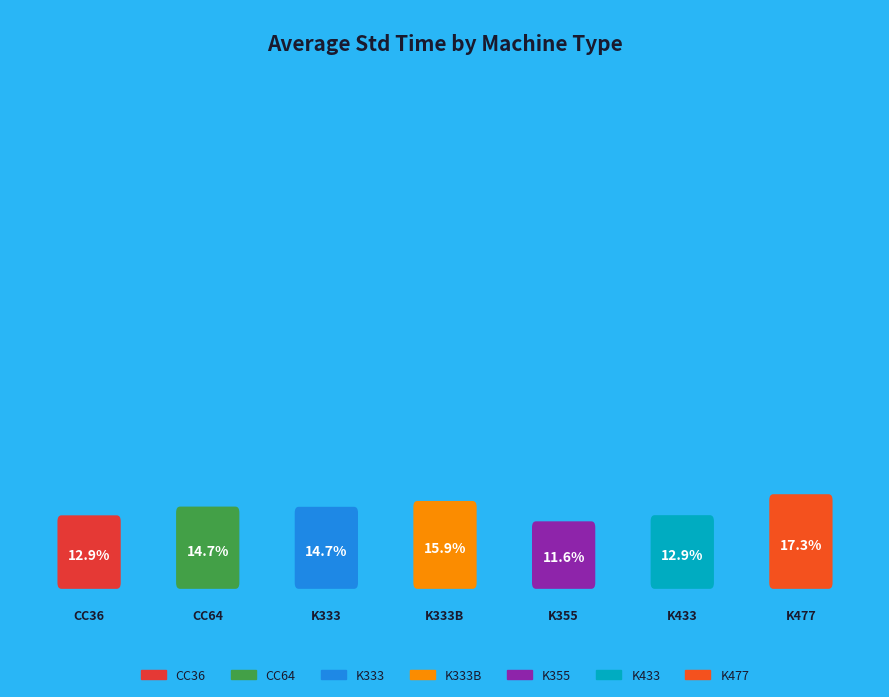

How many slices are in this pie chart?

7